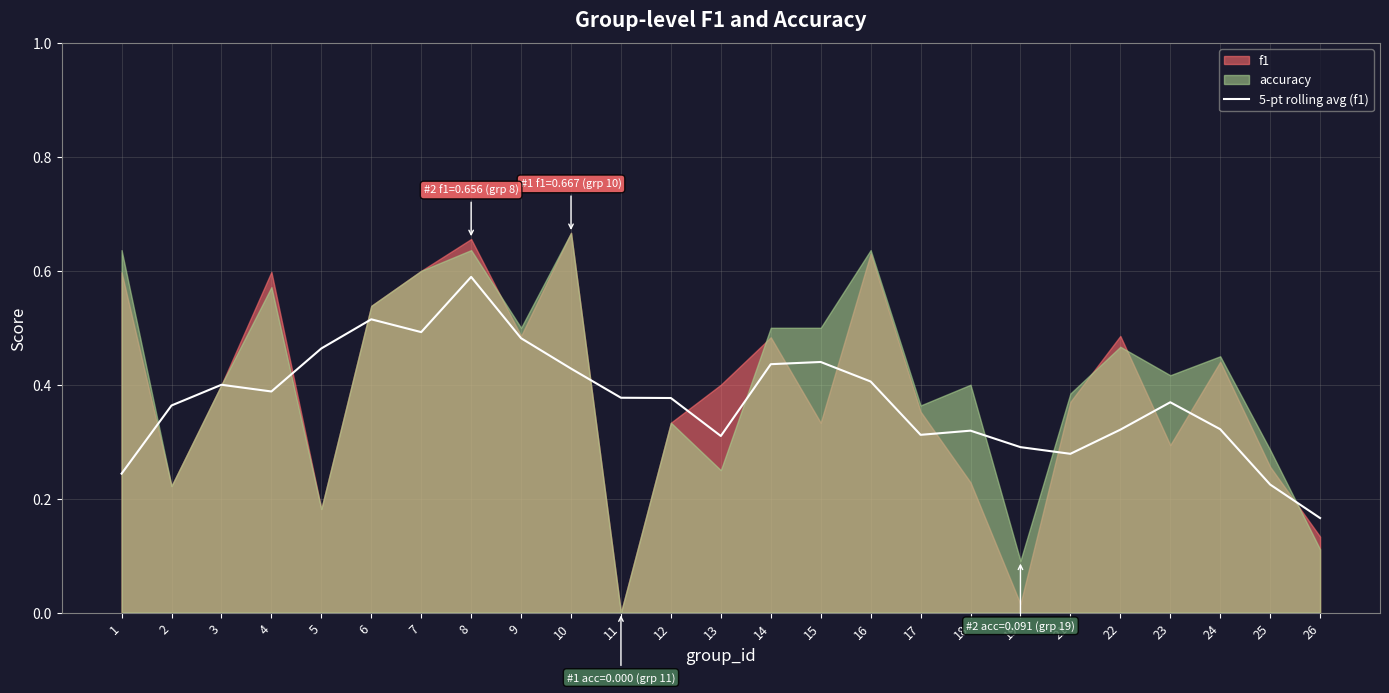

Which category has the lowest value in the 5-pt rolling avg (f1) series?

26